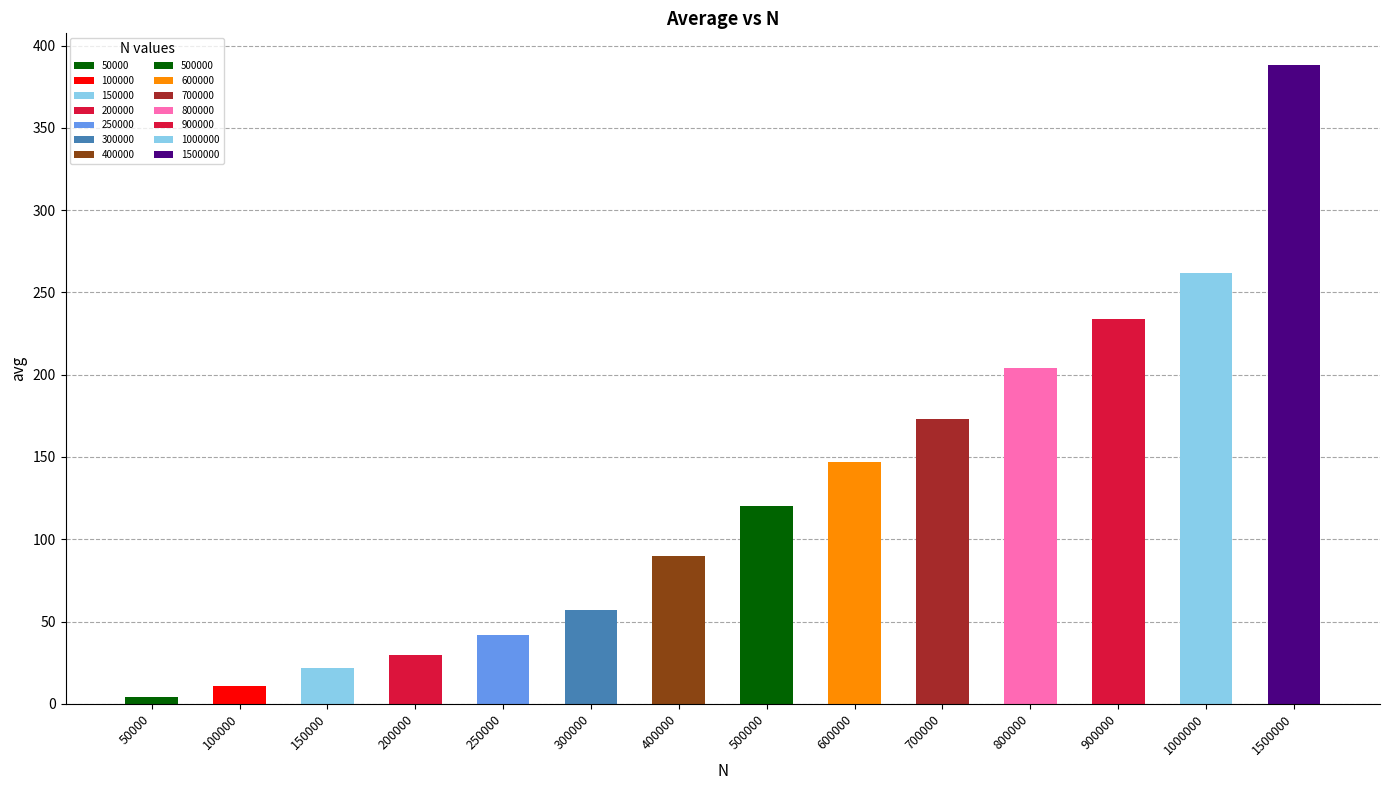

What is the sum of the values at 700000 and 200000?

203